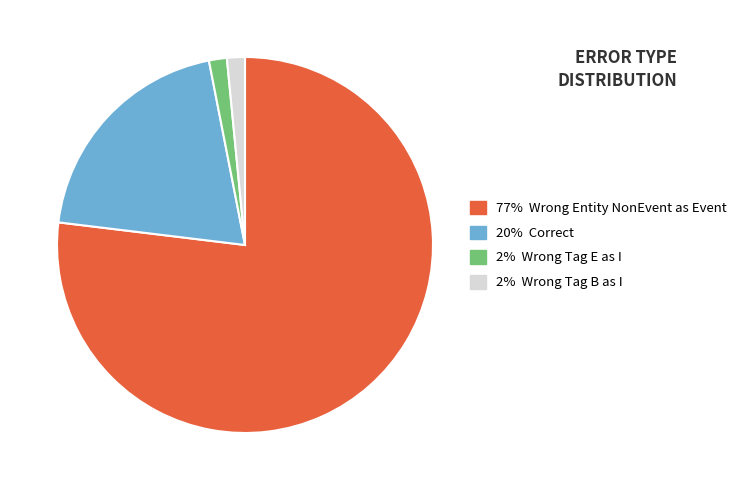

Does any single category account for the majority?

Yes